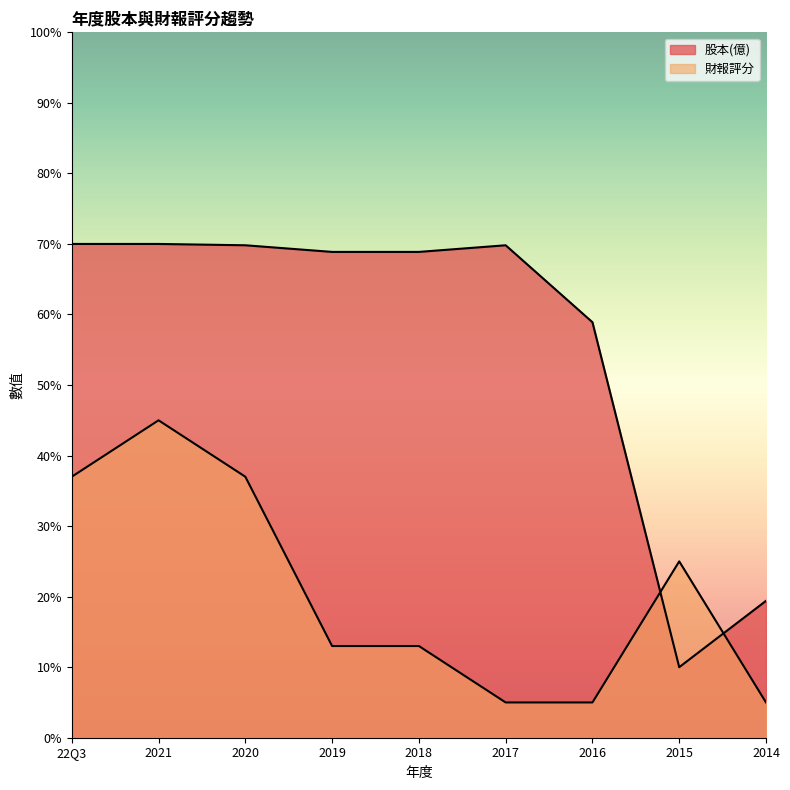

What value does the 股本(億) series have at 2017?

69.8